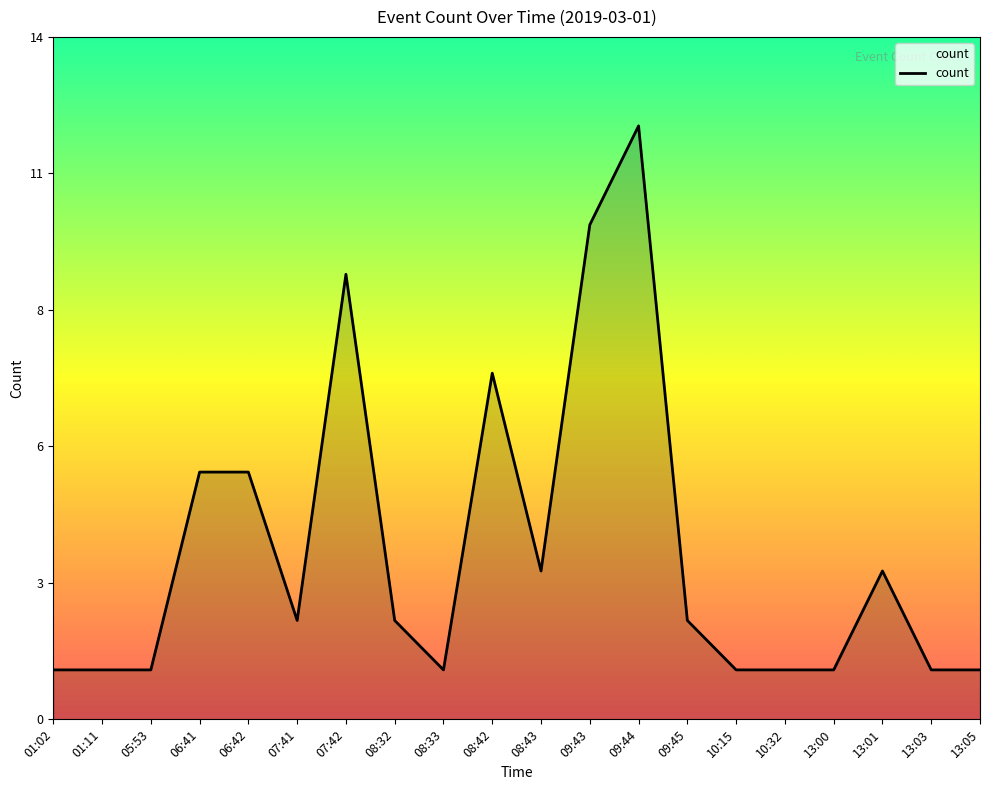

Does the chart have visible grid lines?

No